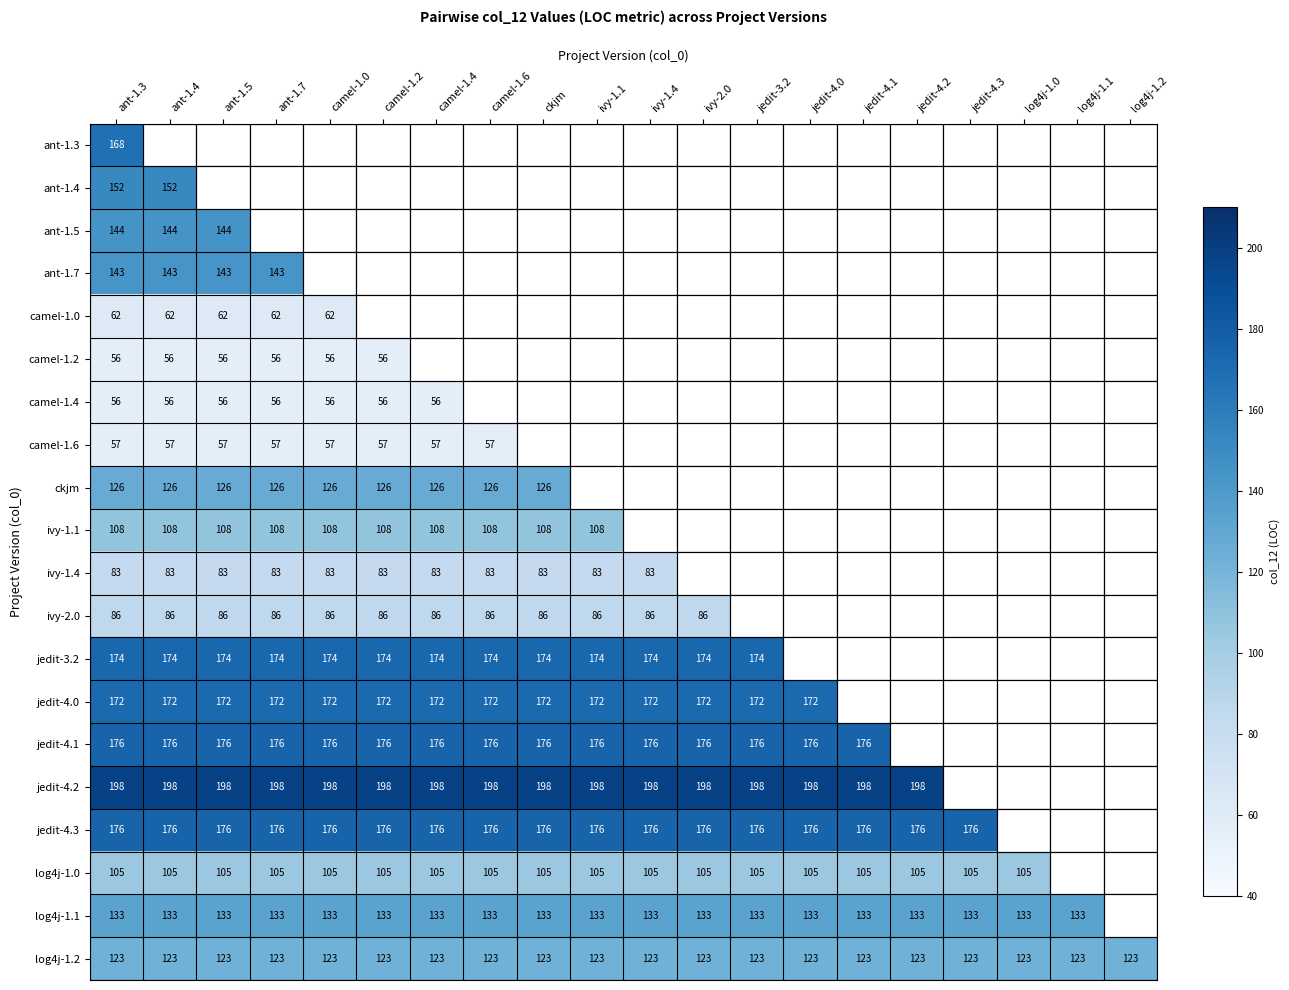

What is the total value across all series at ant-1.3?

2498